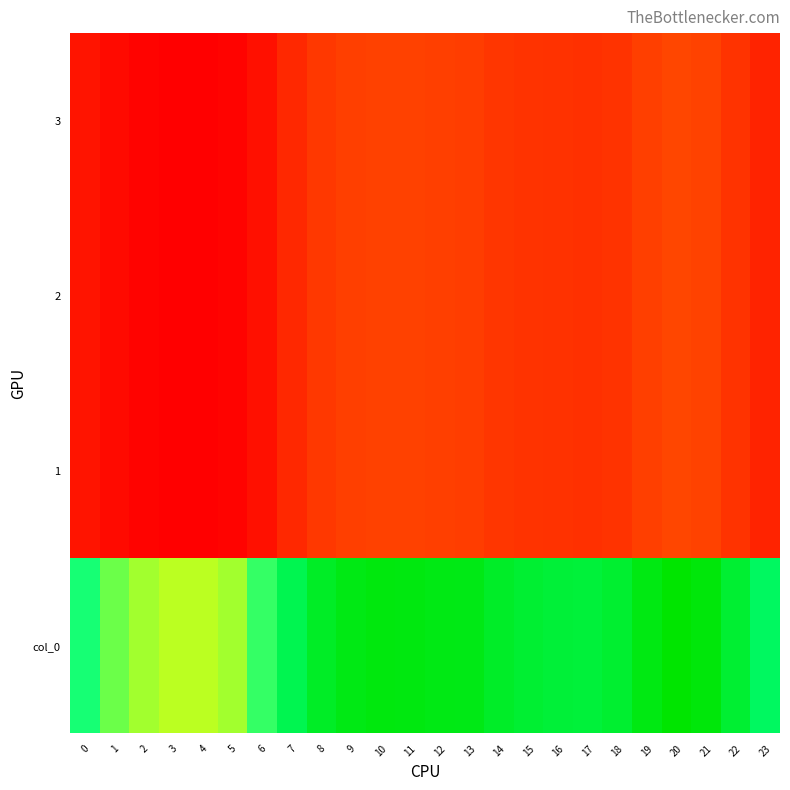

What is the spread (max minus min) of values at 20?

211.3